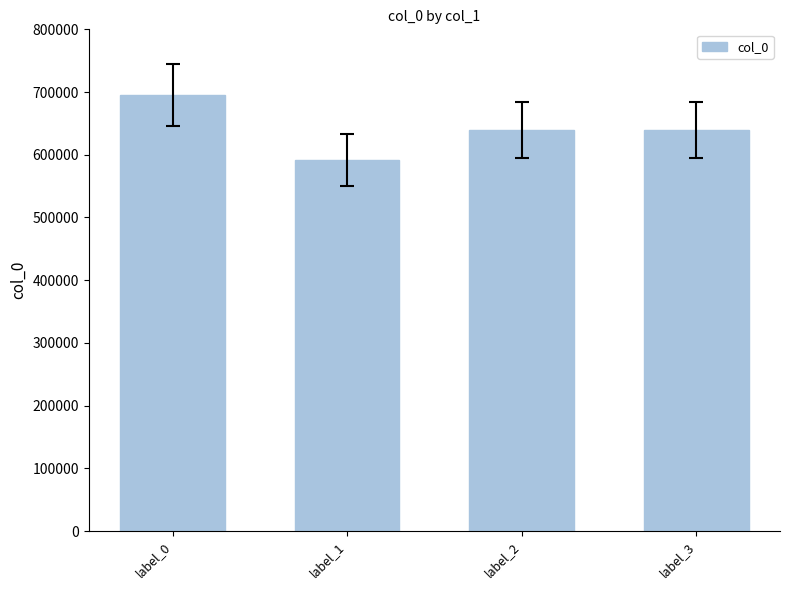

Which has a higher value, label_2 or label_0?

label_0